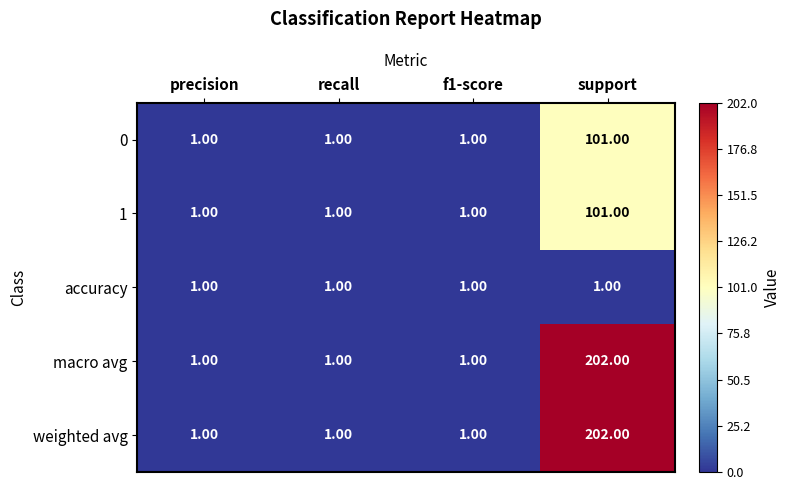

What is the sum of the macro avg values at support and f1-score?

203